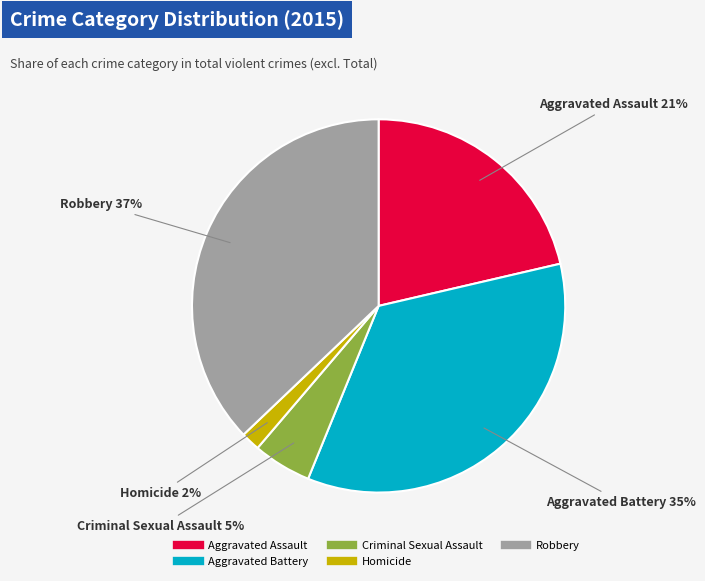

Which category has the biggest portion of the pie?

Robbery